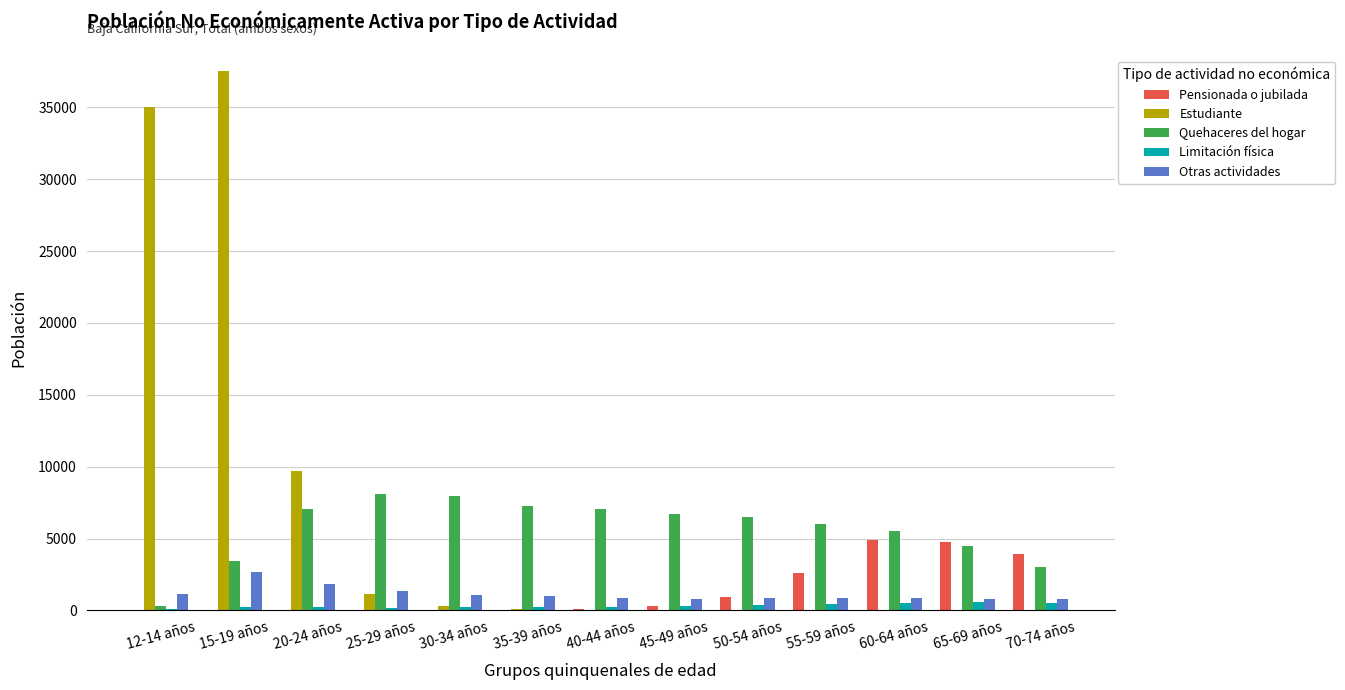

Which category has the highest value across all series?

15-19 años